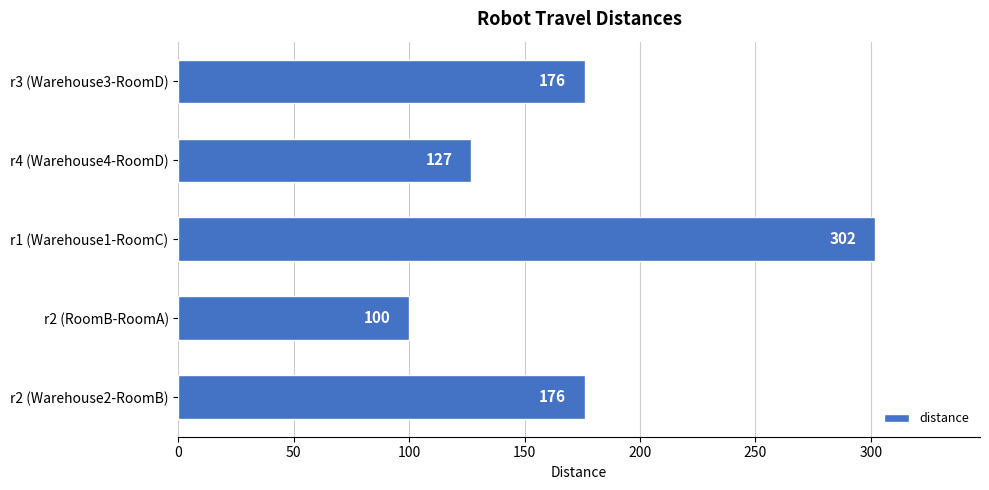

Count the number of data series in this chart.

1